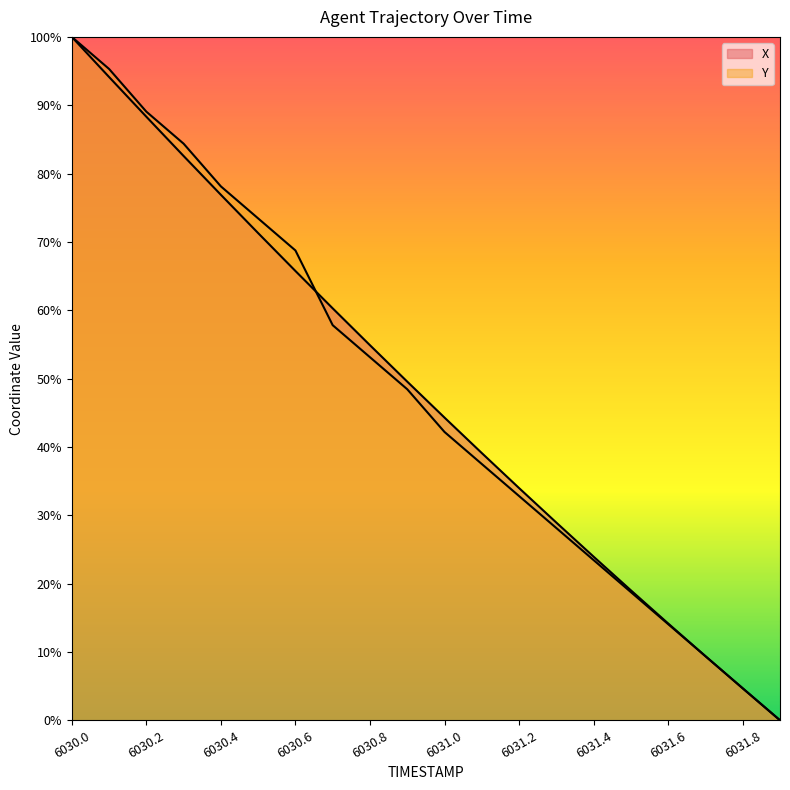

What is the difference between the maximum and second lowest values in the Y series?

1.0